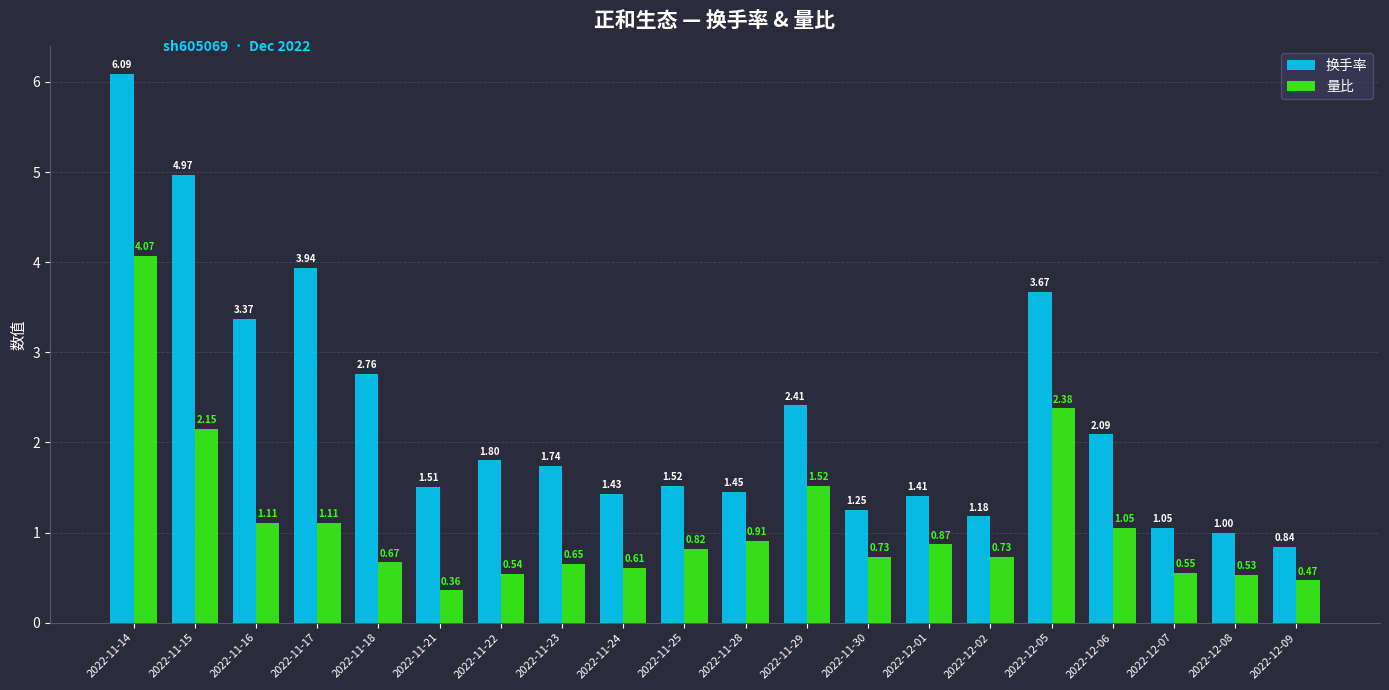

Where is 量比 nearest to the value 2?

2022-11-15